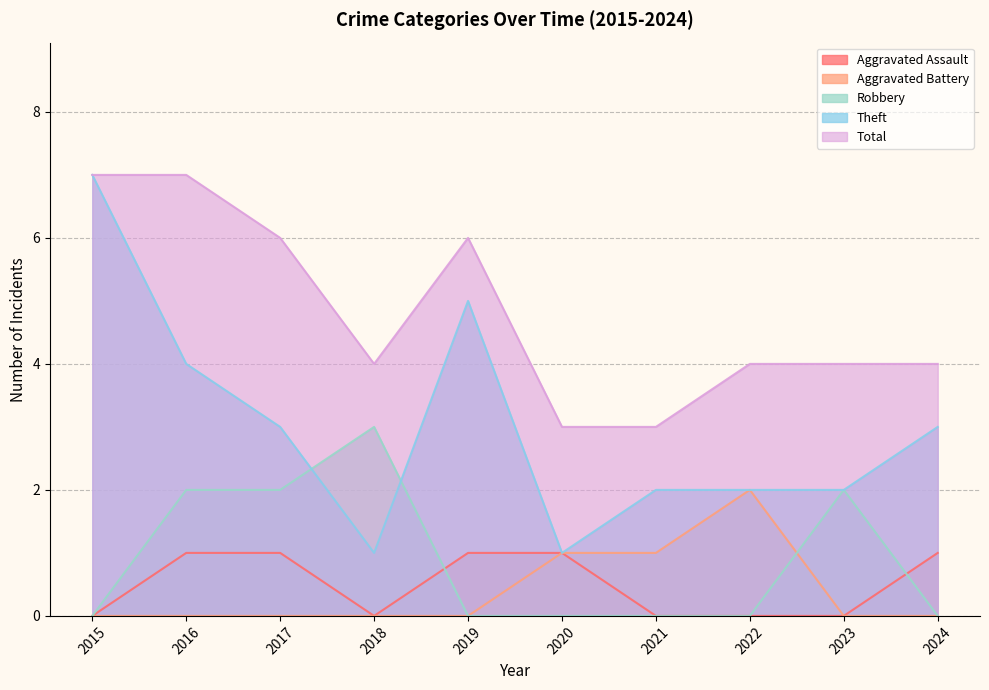

What is the maximum value shown in the chart?

7